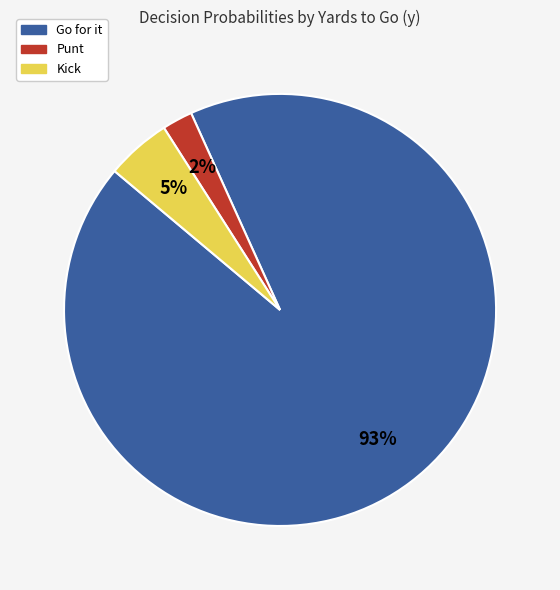

Count the number of slices in the pie.

3